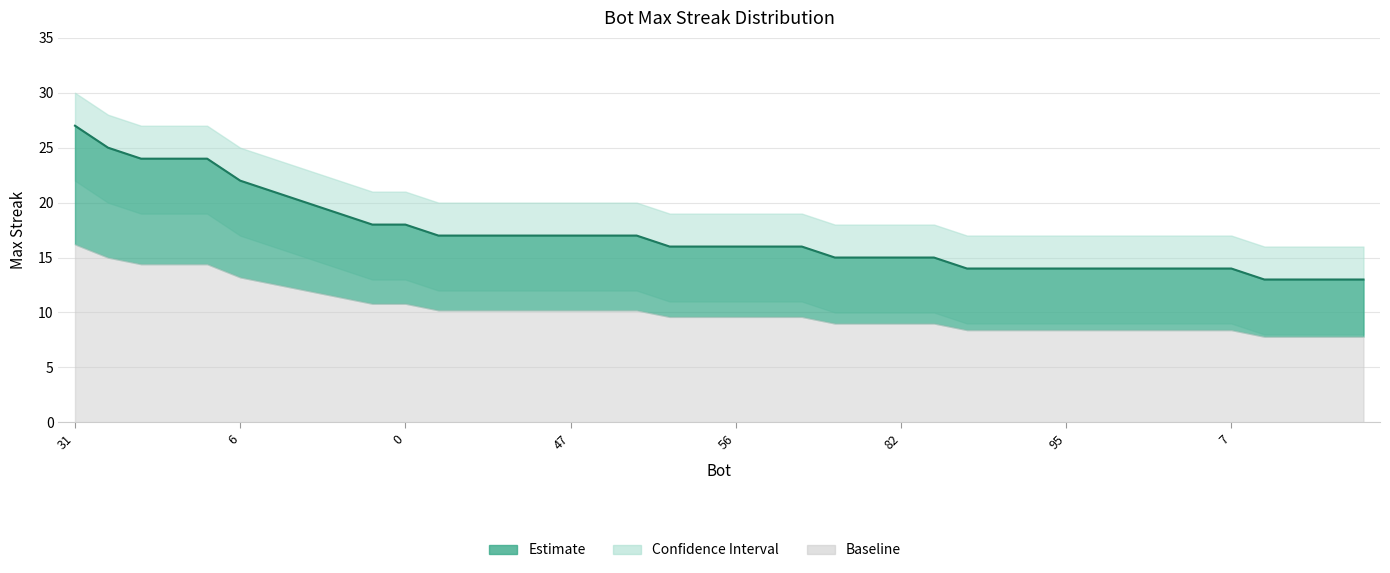

What is the difference between the values at 36 and 19?

3